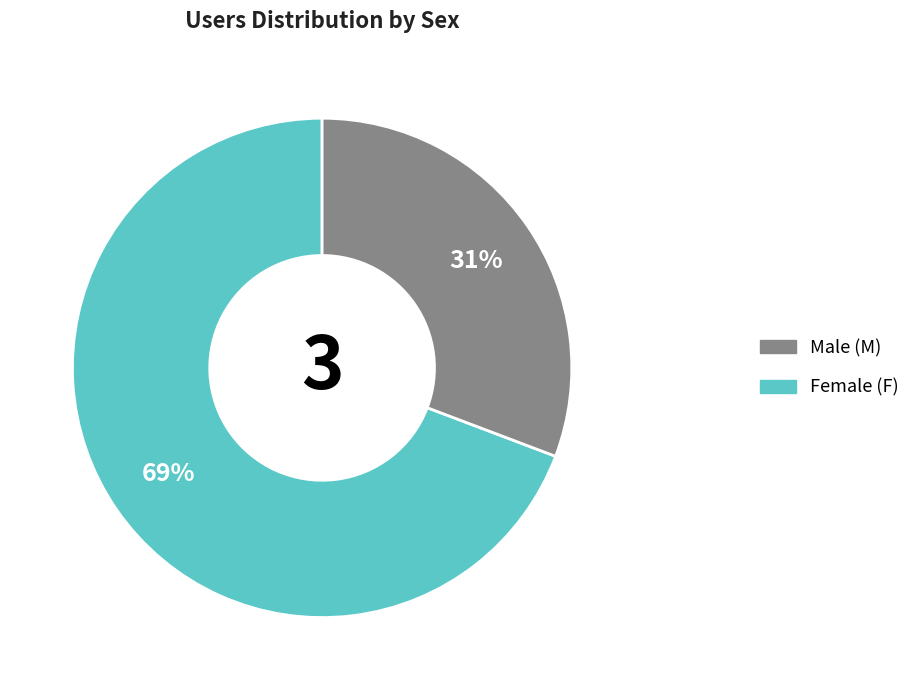

Does any single category account for the majority?

Yes